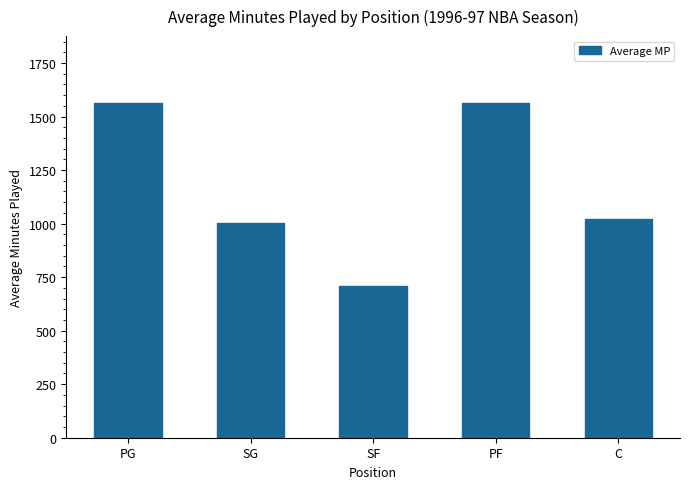

How many bars are there in total?

5